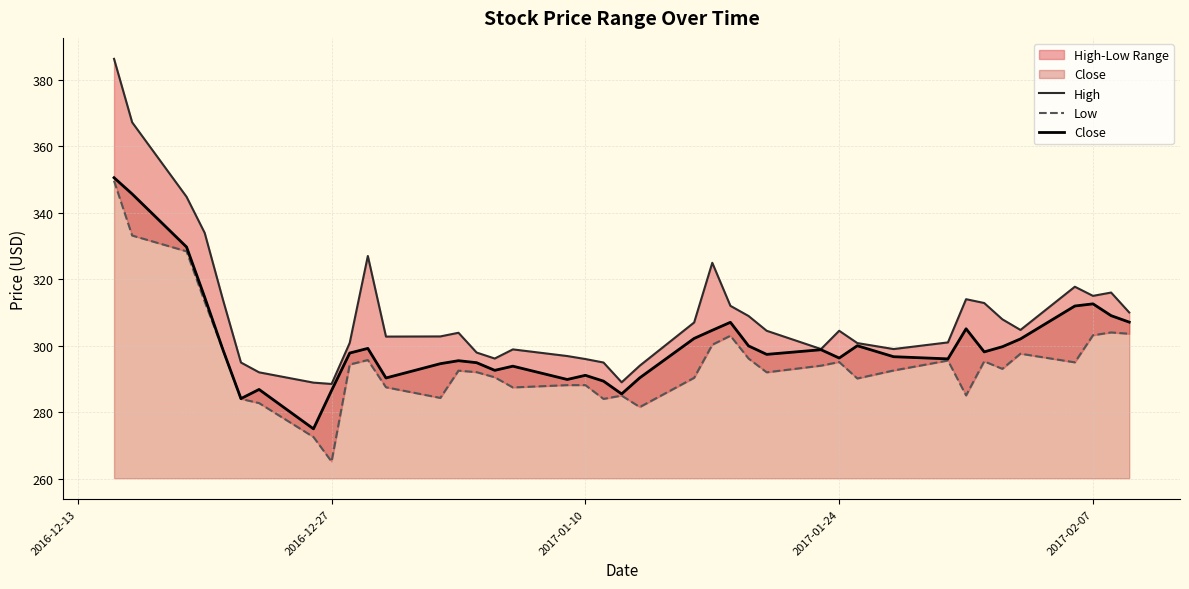

What is the highest value of the Close series?

350.5